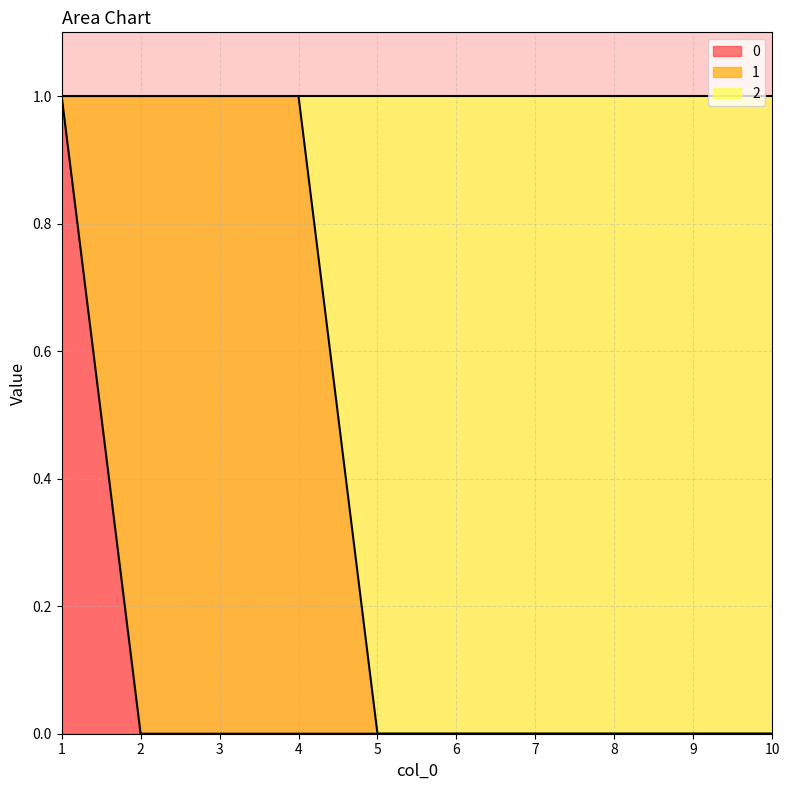

How many lines are shown in the chart?

3